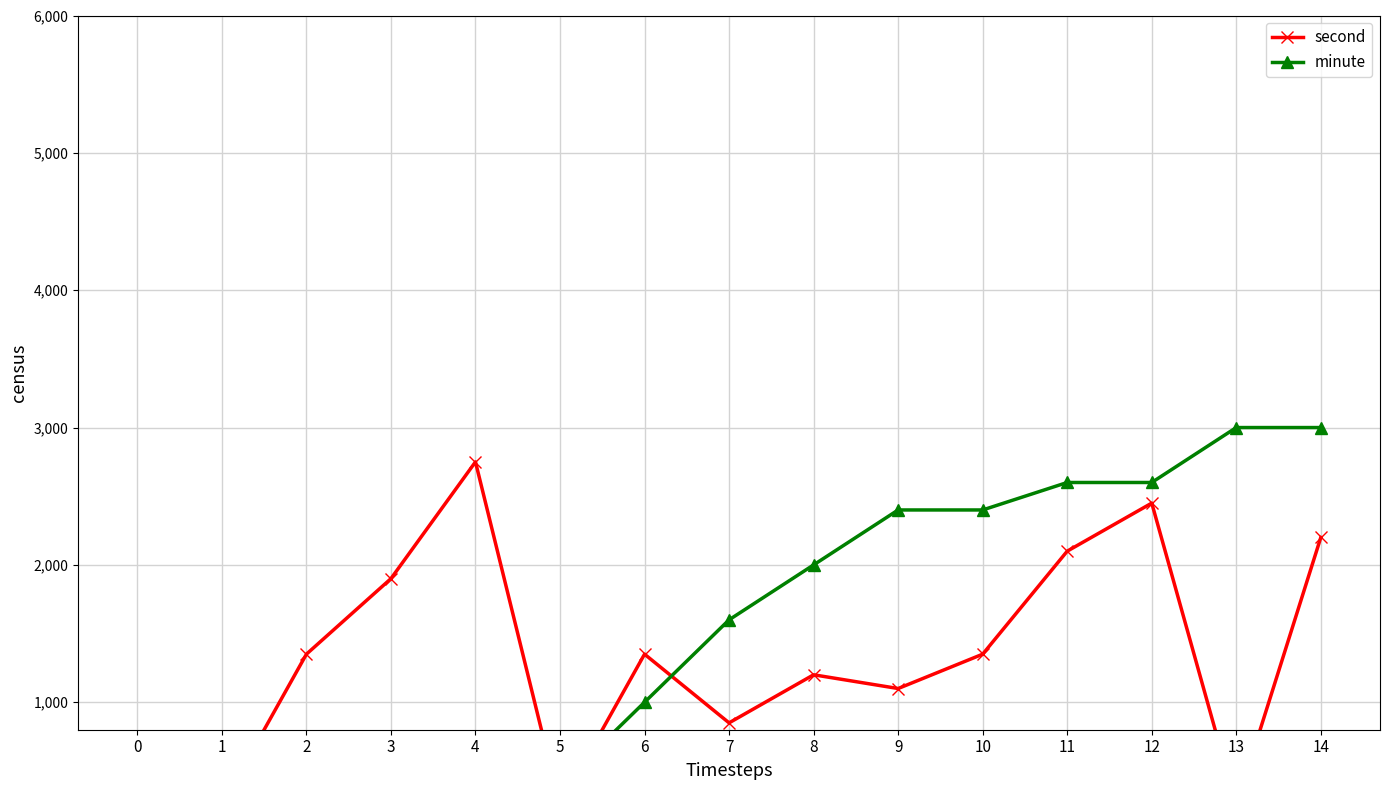

At which category is the sum across all series the highest?

14